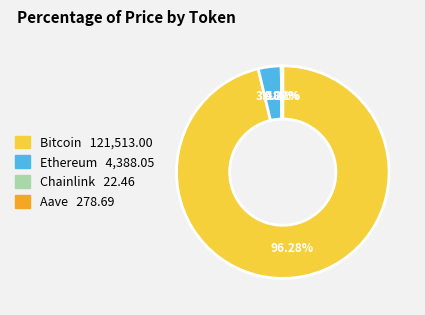

Which category has the biggest portion of the pie?

Bitcoin